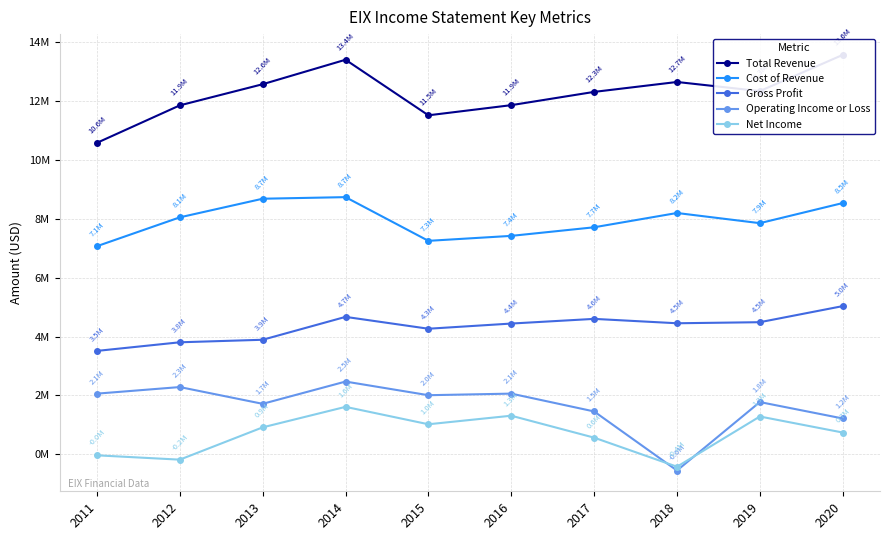

Is the value of Operating Income or Loss at 2020 greater than the value of Total Revenue at 2011?

No